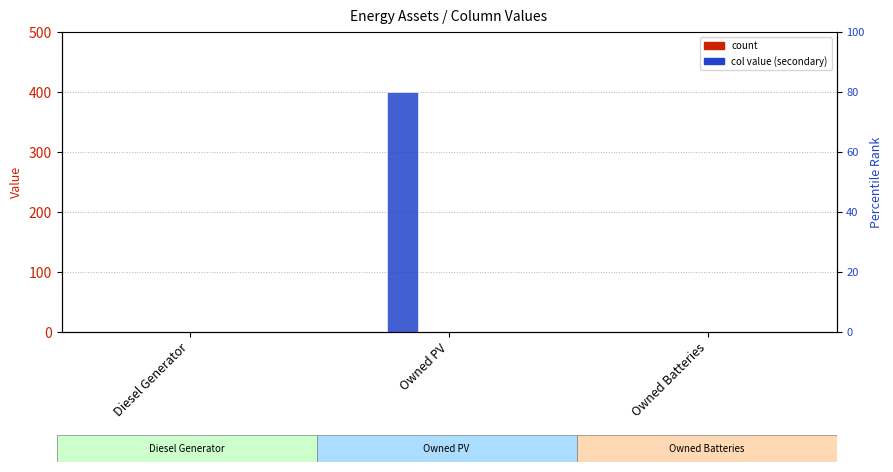

Reading left to right, what are all the values shown in this chart?

col_2: Diesel Generator=0	Owned PV=0	Owned Batteries=0
col_3: Diesel Generator=0	Owned PV=400	Owned Batteries=0
col_4: Diesel Generator=0	Owned PV=0	Owned Batteries=0
col_5: Diesel Generator=0	Owned PV=0	Owned Batteries=0
col_6: Diesel Generator=0	Owned PV=0	Owned Batteries=0
col_9: Diesel Generator=0	Owned PV=0	Owned Batteries=0